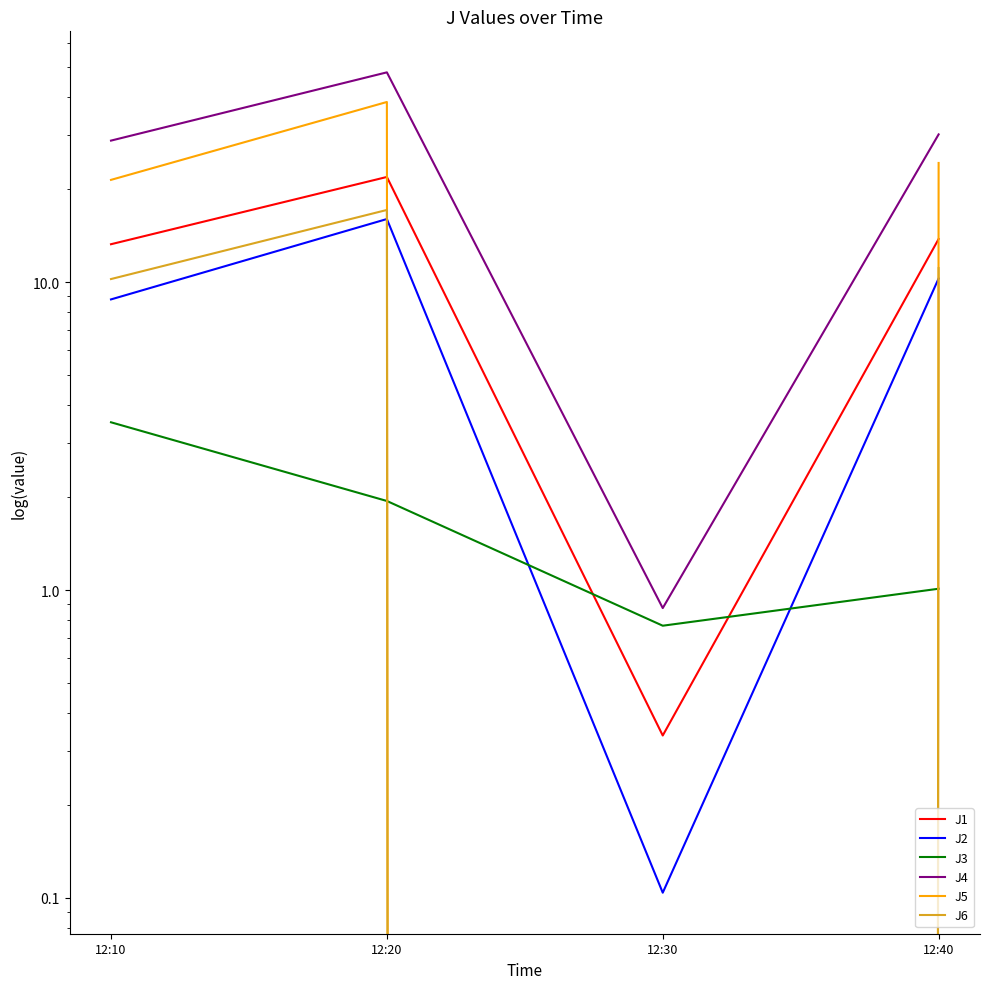

How many lines are shown in the chart?

6